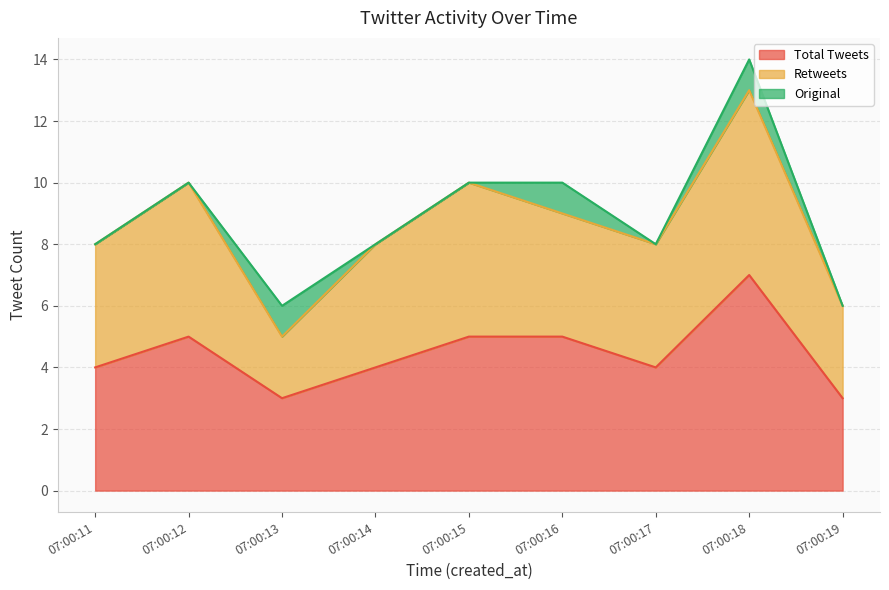

Which category has the highest value in the Total Tweets series?

07:00:18